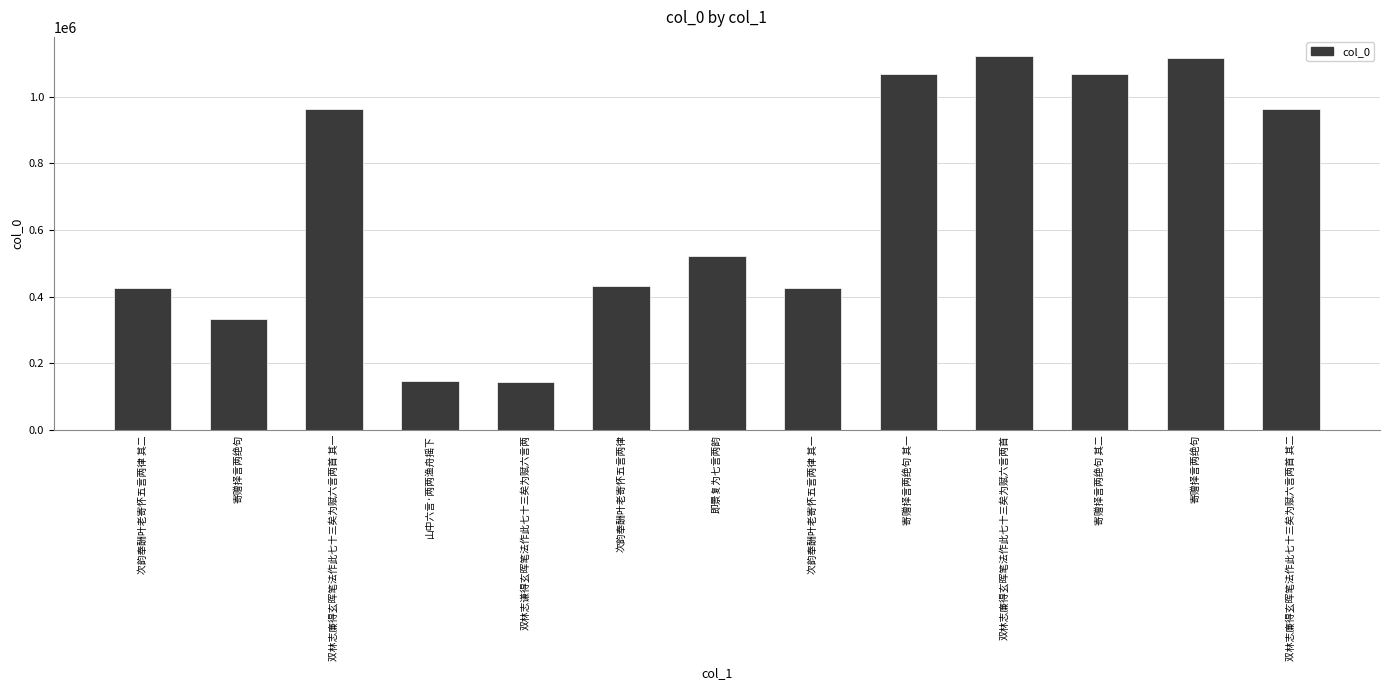

Does the chart contain any negative values?

No